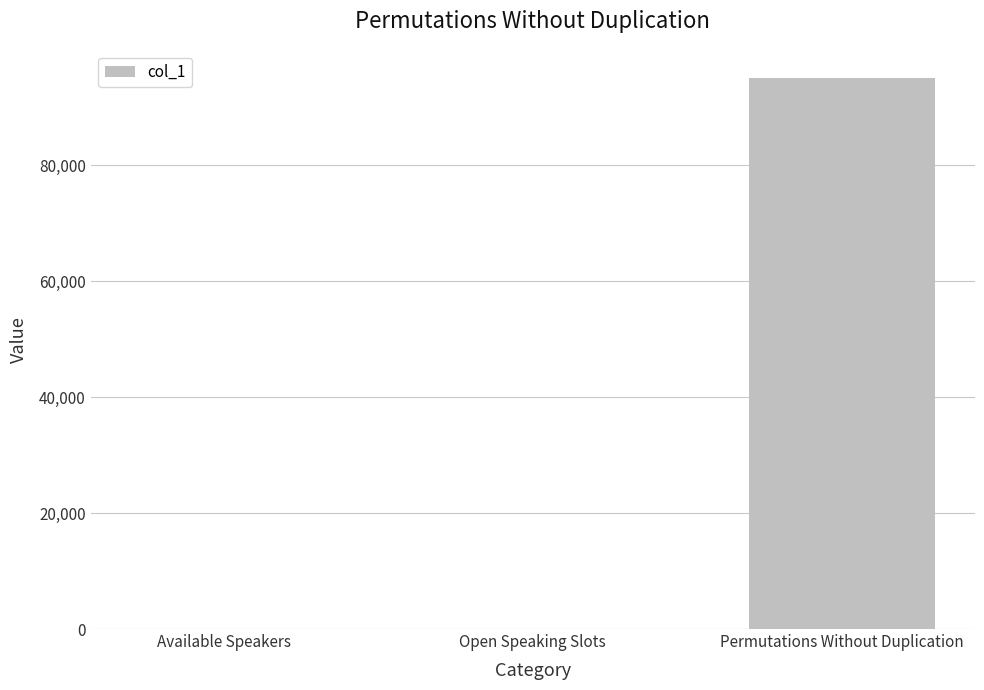

At which category does the chart reach its peak across all series?

Permutations Without Duplication